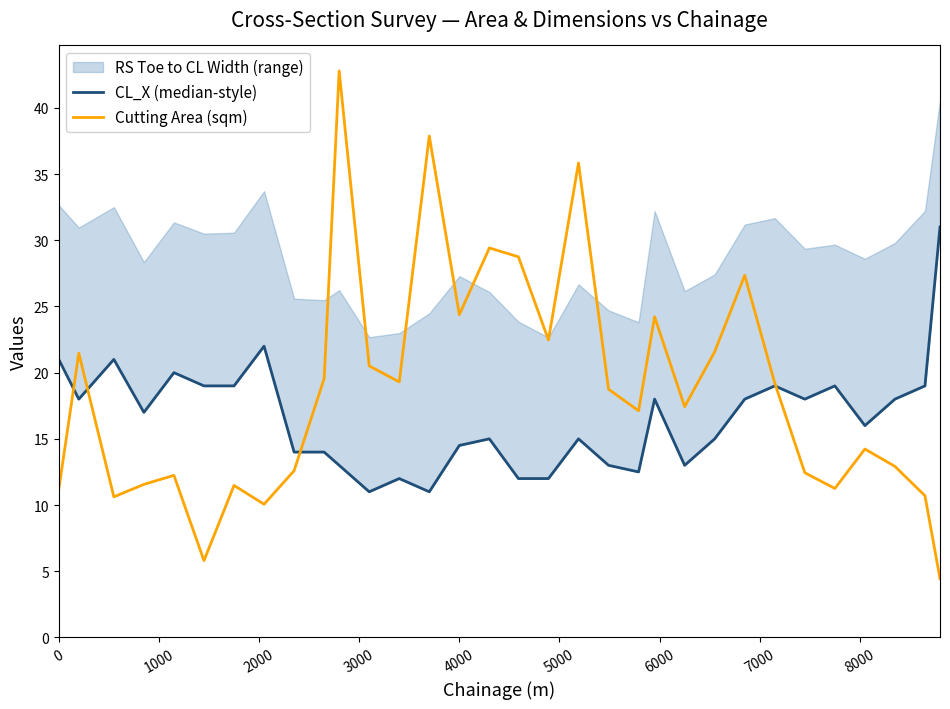

How many intersections are there between CL_X (median-style) and Cutting Area (sqm)?

4